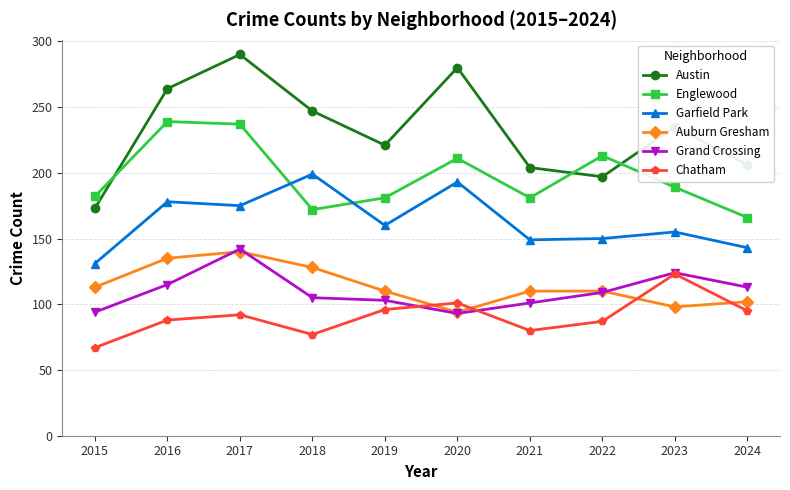

What is the difference between the second highest and second lowest values in the Garfield Park series?

50